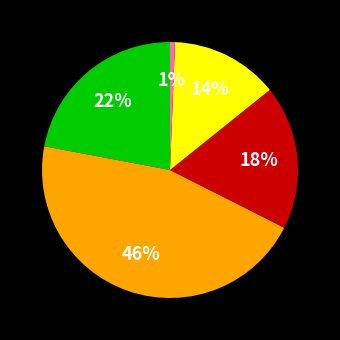

Is there any slice that represents more than half of the pie?

No